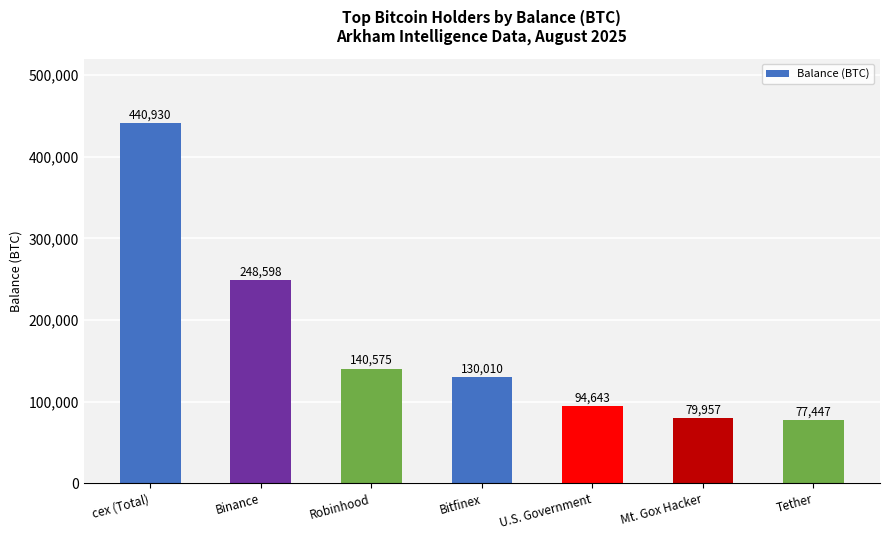

How many data points does each series have?

7